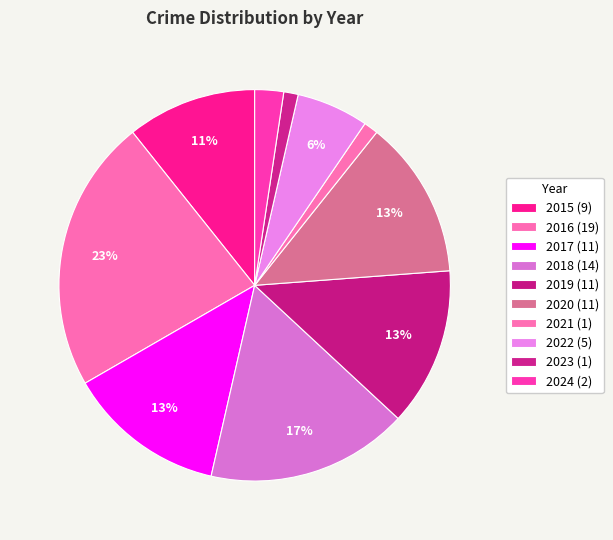

What is the change in value from 2015 to 2021?

-8